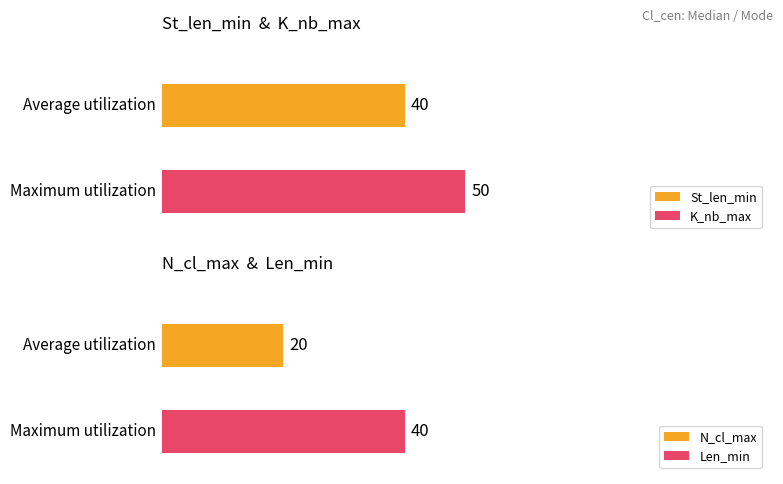

The K_nb_max series shows 50 at Median. True or false?

True